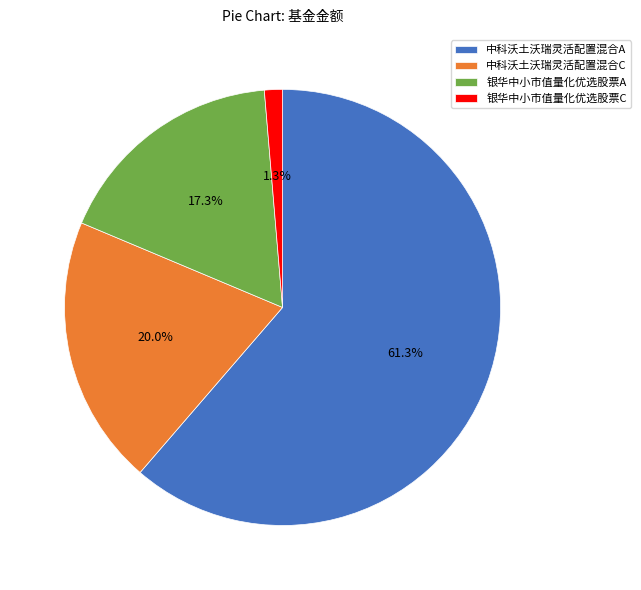

What is the largest slice in the pie chart?

中科沃土沃瑞灵活配置混合A